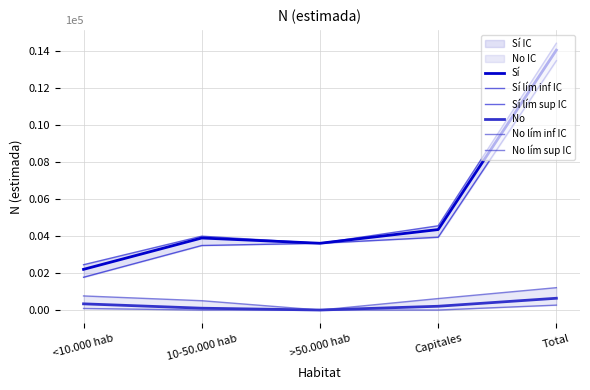

Where is Sí lím inf IC nearest to the value 76123?

Capitales